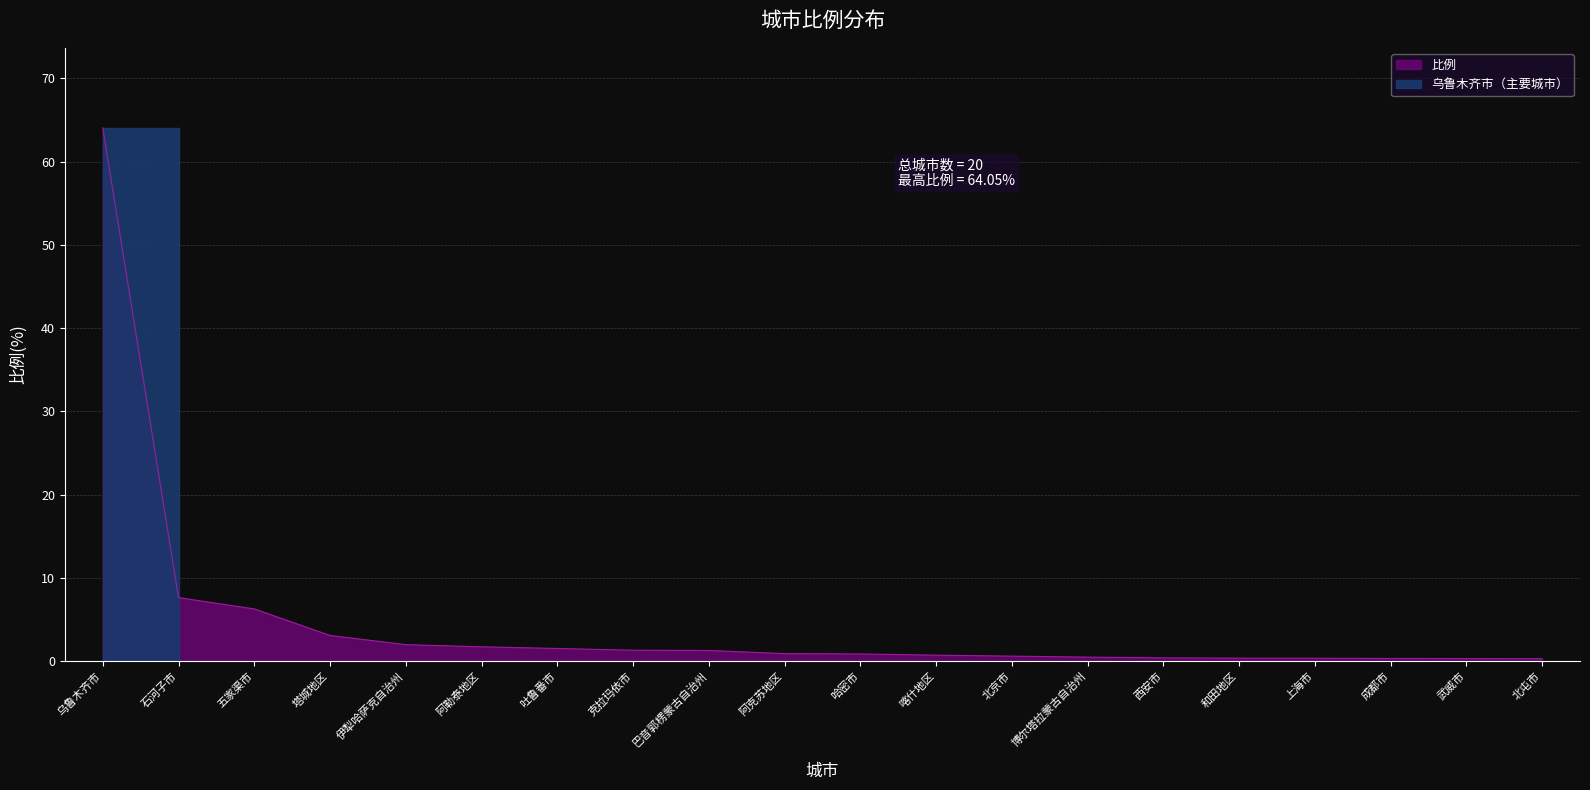

What is the value of the 15th point from the left?

0.4